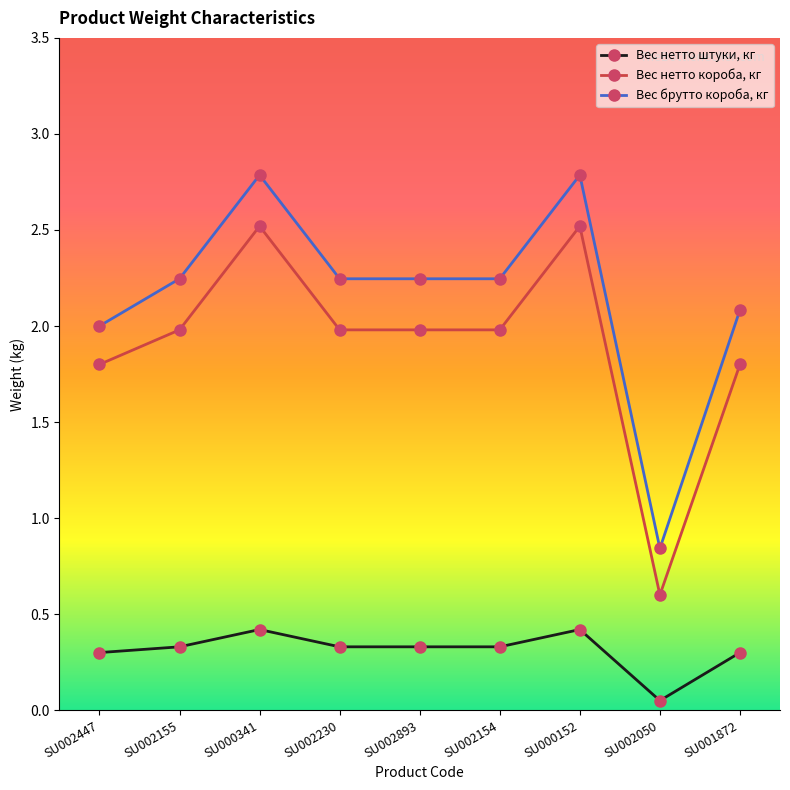

Where is Вес нетто штуки, кг nearest to the value 0?

SU002050